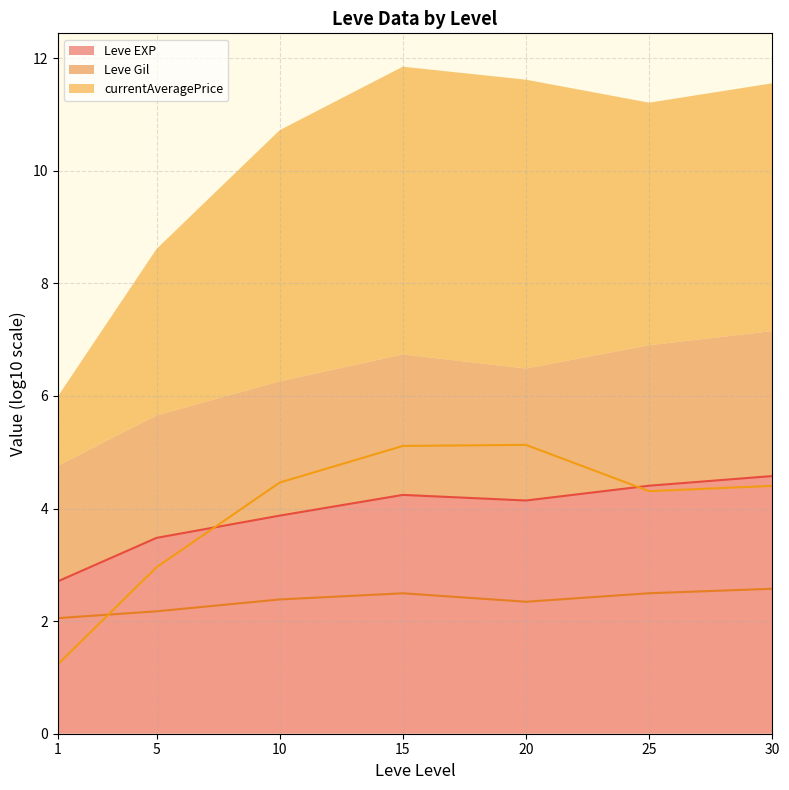

What are all the series names shown in the legend?

Leve EXP (line), Leve Gil (line), currentAveragePrice (line)